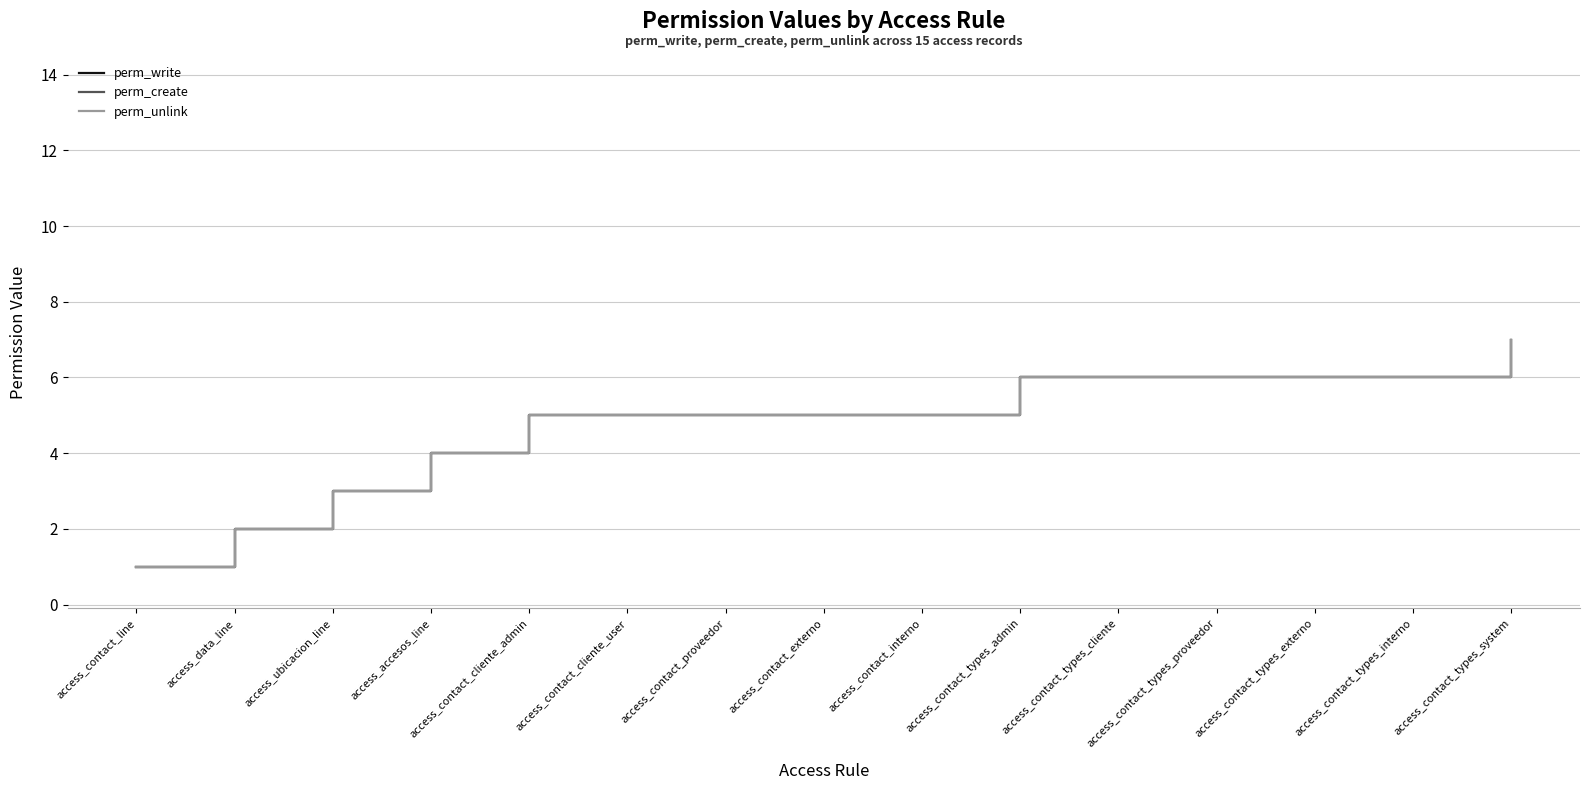

What value does the perm_write series have at access_contact_types_proveedor?

6